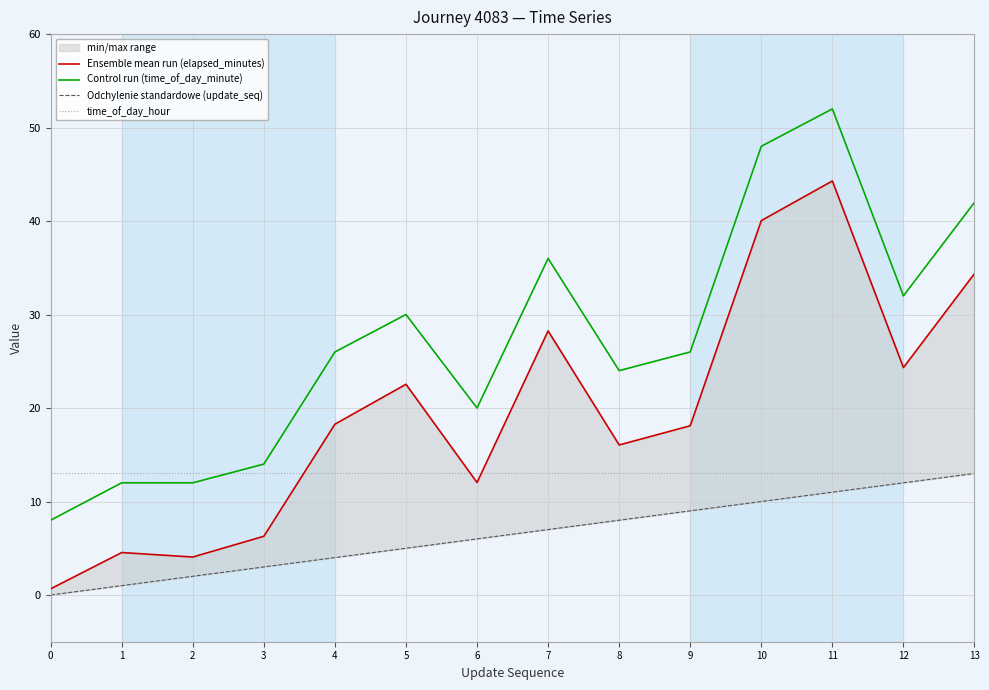

At which label does Control run (time_of_day_minute) first exceed 26?

5